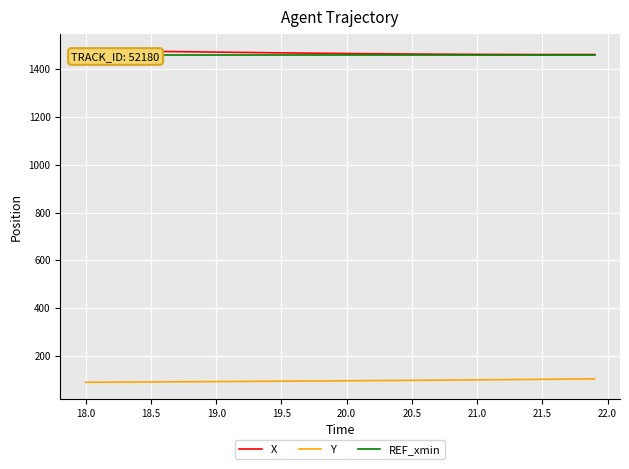

What is the lowest value of the Y series?

89.2